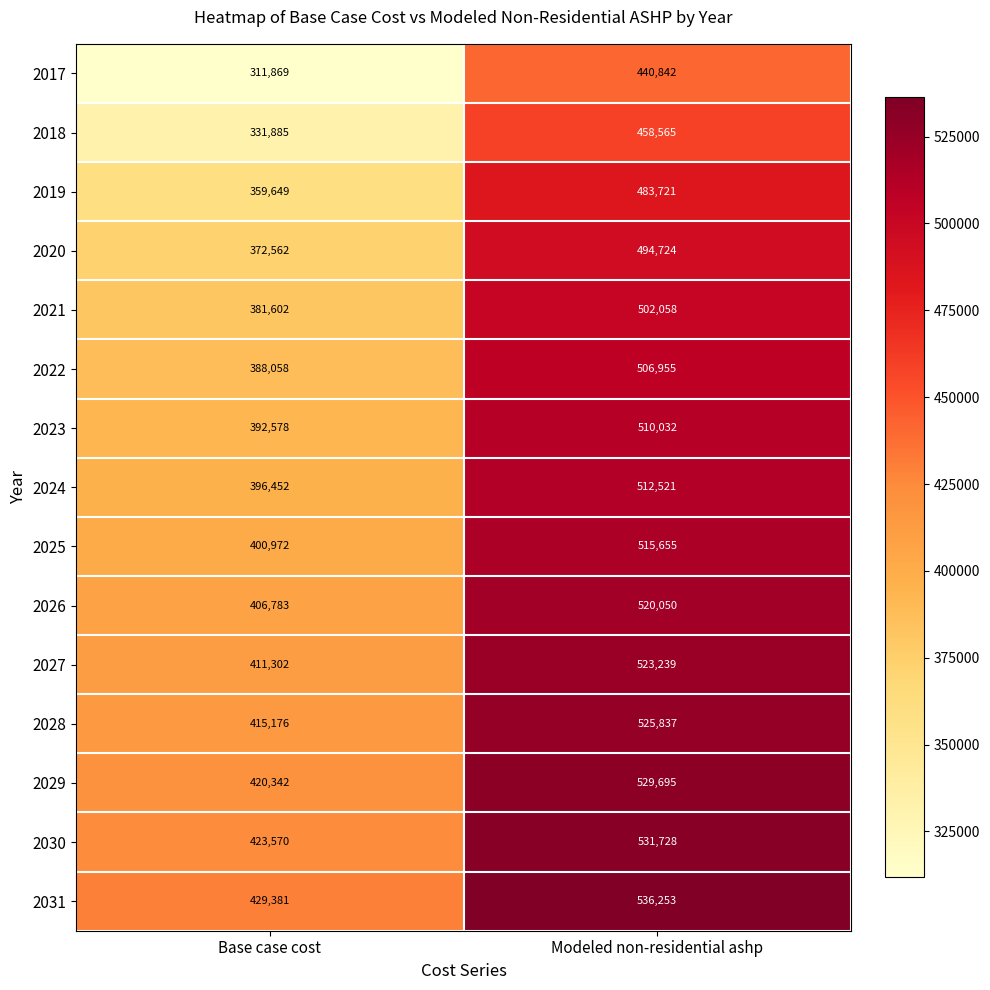

What is the difference between the 2025 values at Base case cost and Modeled non-residential ashp?

114683